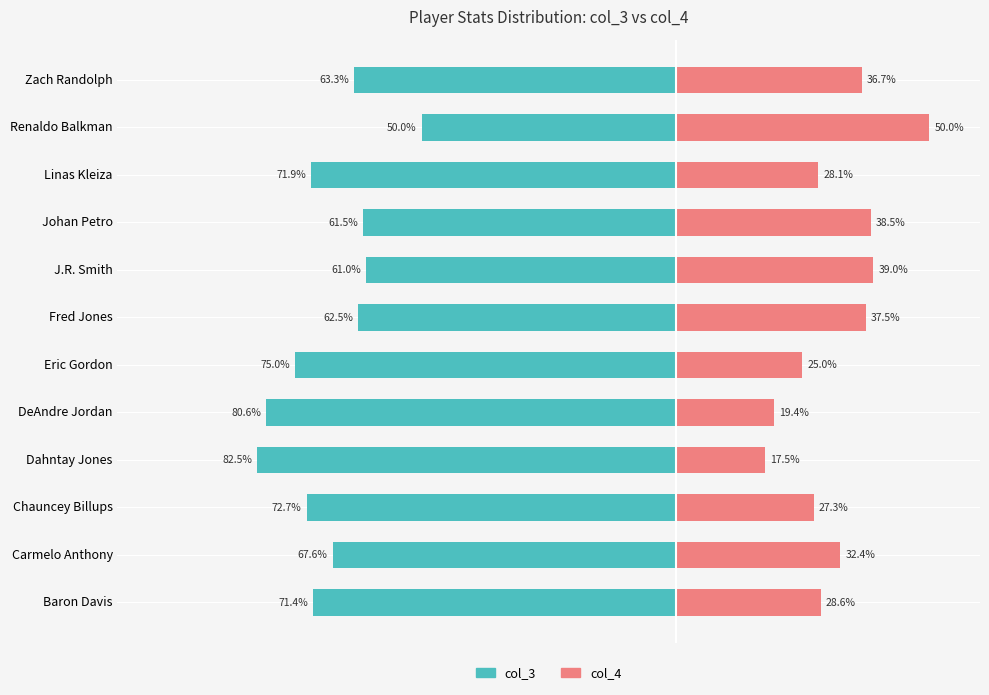

How many values in the col_3 (left) series exceed -67?

5